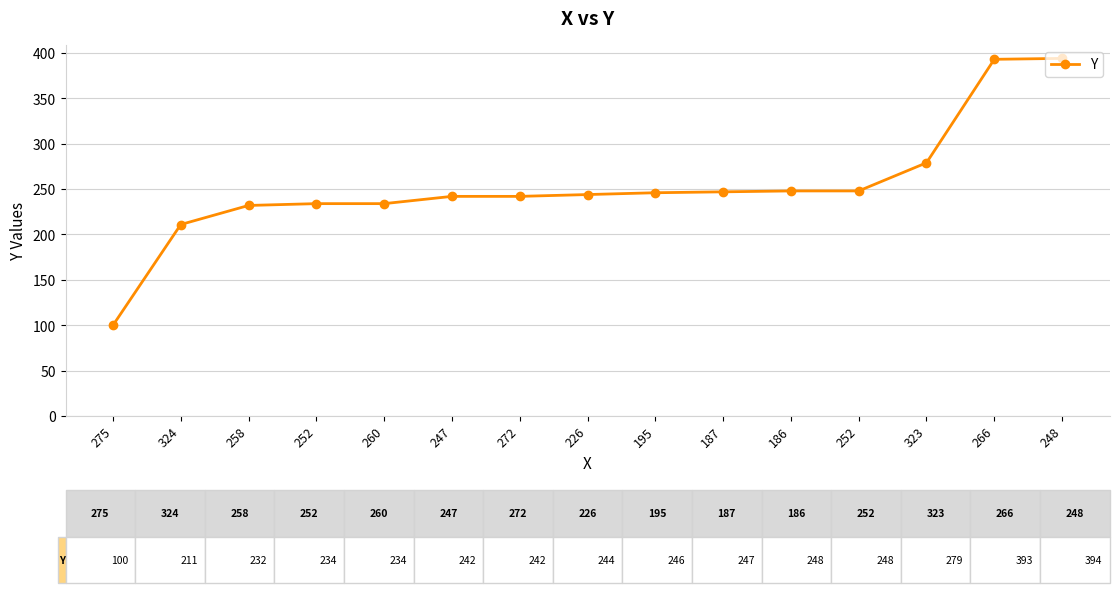

How many lines are shown in the chart?

1